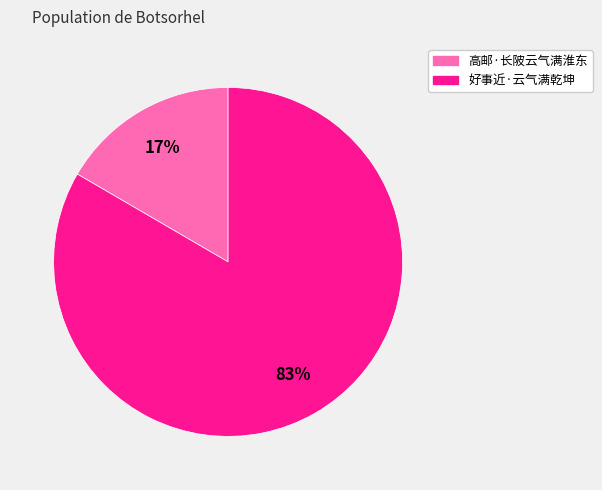

What percentage is the 好事近·云气满乾坤 slice, to the nearest percent?

83%